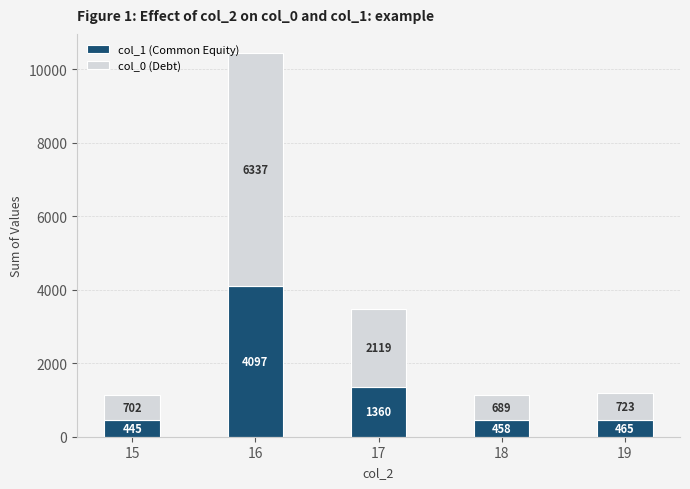

At which category is the sum across all series the highest?

16